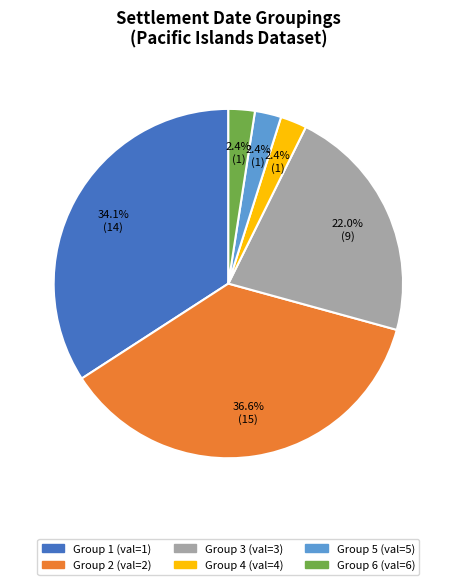

Does any single category account for the majority?

No